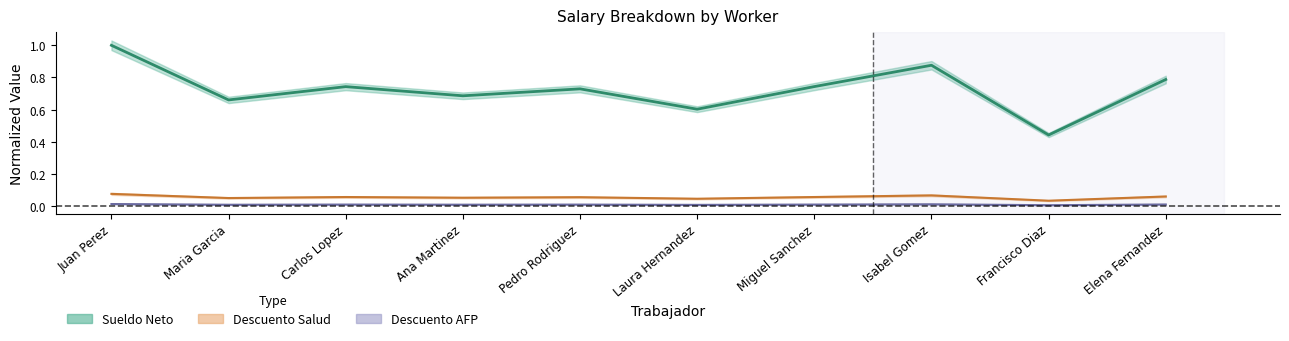

True or false: Sueldo Neto has a value of 0.9 at Ana Martinez.

False